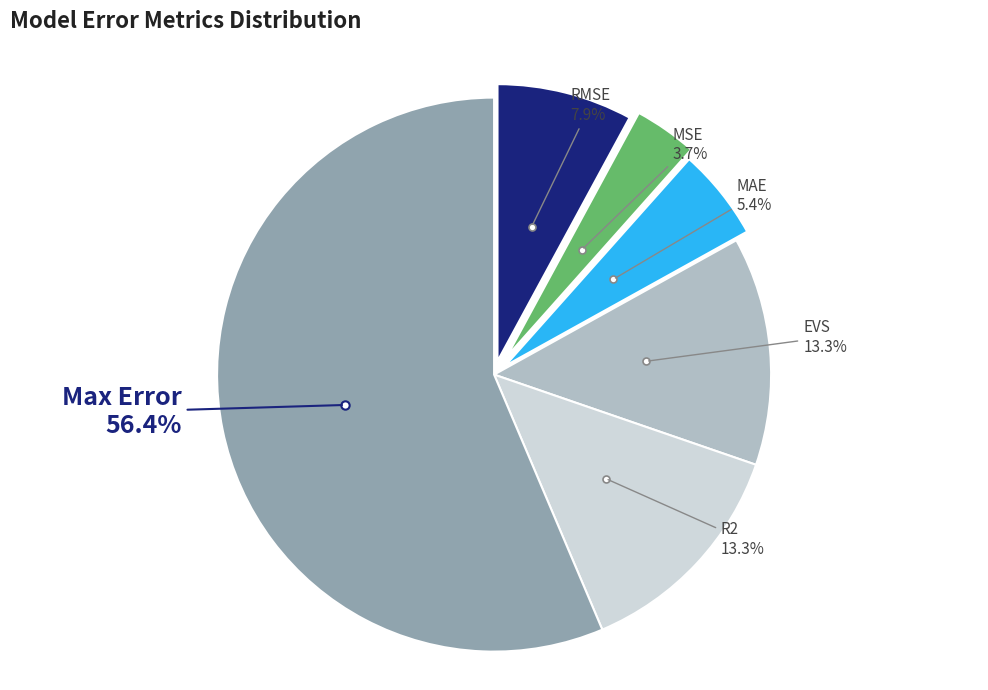

Between MSE and R2, which is larger?

R2